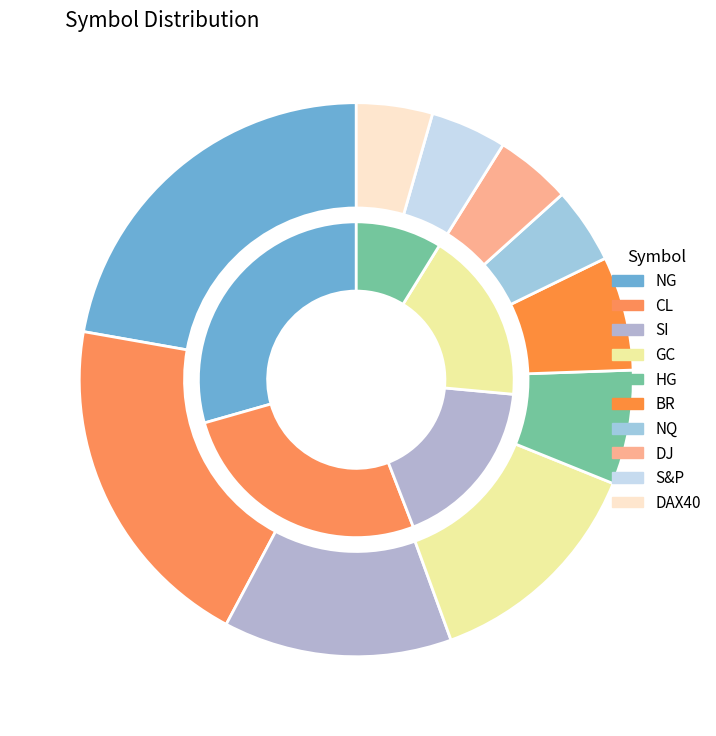

True or false: BR accounts for 7% of the total.

True